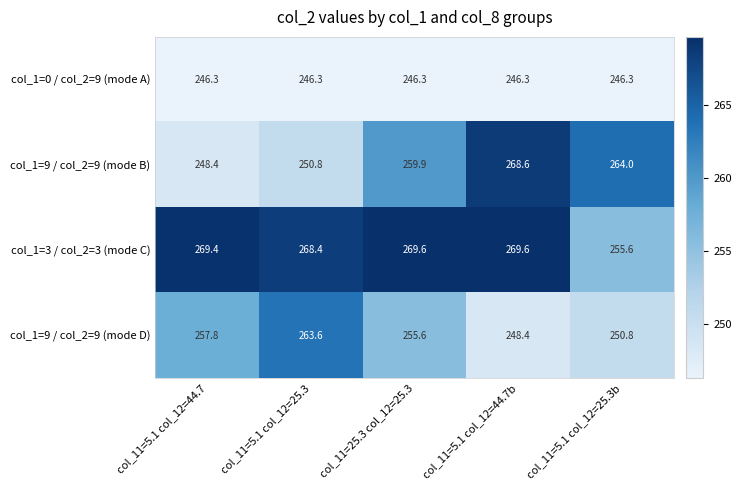

What is the sum of the col_1=0 / col_2=9 (mode A) values at col_11=5.1 col_12=25.3 and col_11=5.1 col_12=44.7b?

492.6